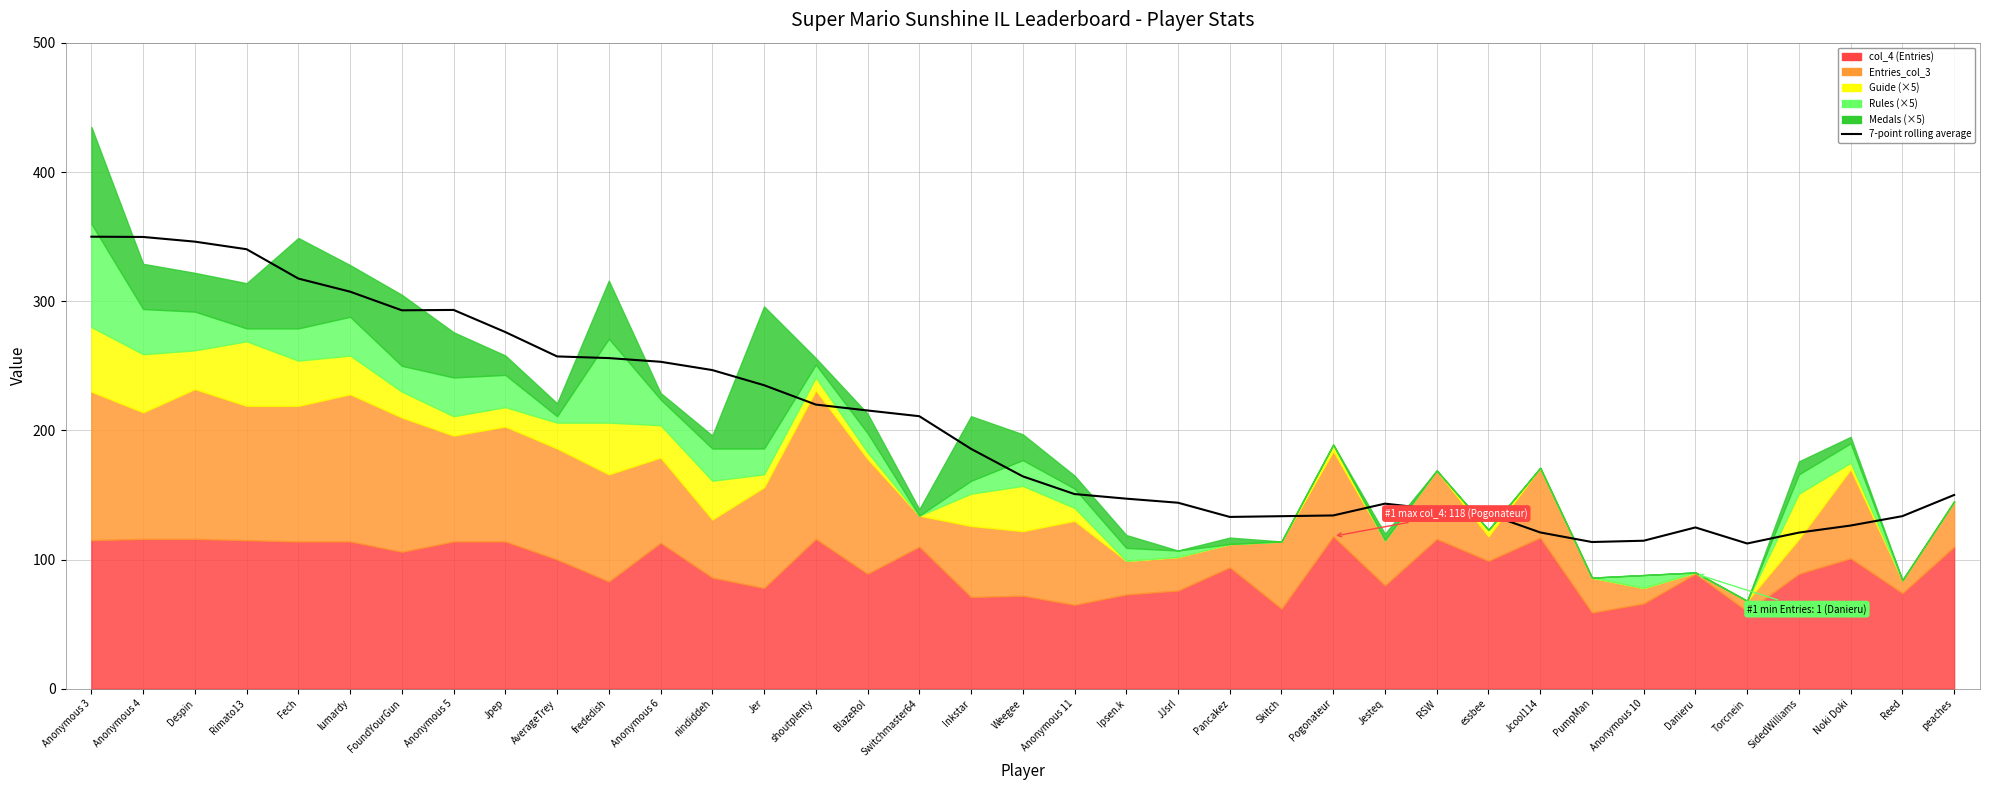

Reading right to left, what are all the values shown in this chart?

peaches=150.0	Reed=133.6	Noki Doki=126.3	SidedWilliams=120.9	Torcnein=112.4	Danieru=124.9	Anonymous 10=114.6	PumpMan=113.6	Jcool114=121.0	essbee=135.1	RSW=138.9	Jesteq=143.3	Pogonateur=134.1	Skitch=133.6	Pancakez=133.0	JJsrl=144.0	Ipsen.k=147.1	Anonymous 11=150.7	Weegee=164.4	Inkstar=185.7	Switchmaster64=211.0	BlazeRol=215.4	shoutplenty=220.0	Jer=235.0	nindiddeh=246.7	Anonymous 6=253.1	frededish=256.0	AverageTrey=257.3	Jpep=276.1	Anonymous 5=293.3	FoundYourGun=293.0	lumardy=307.4	Fech=317.6	Rimato13=340.3	Despin=346.2	Anonymous 4=349.8	Anonymous 3=350.0